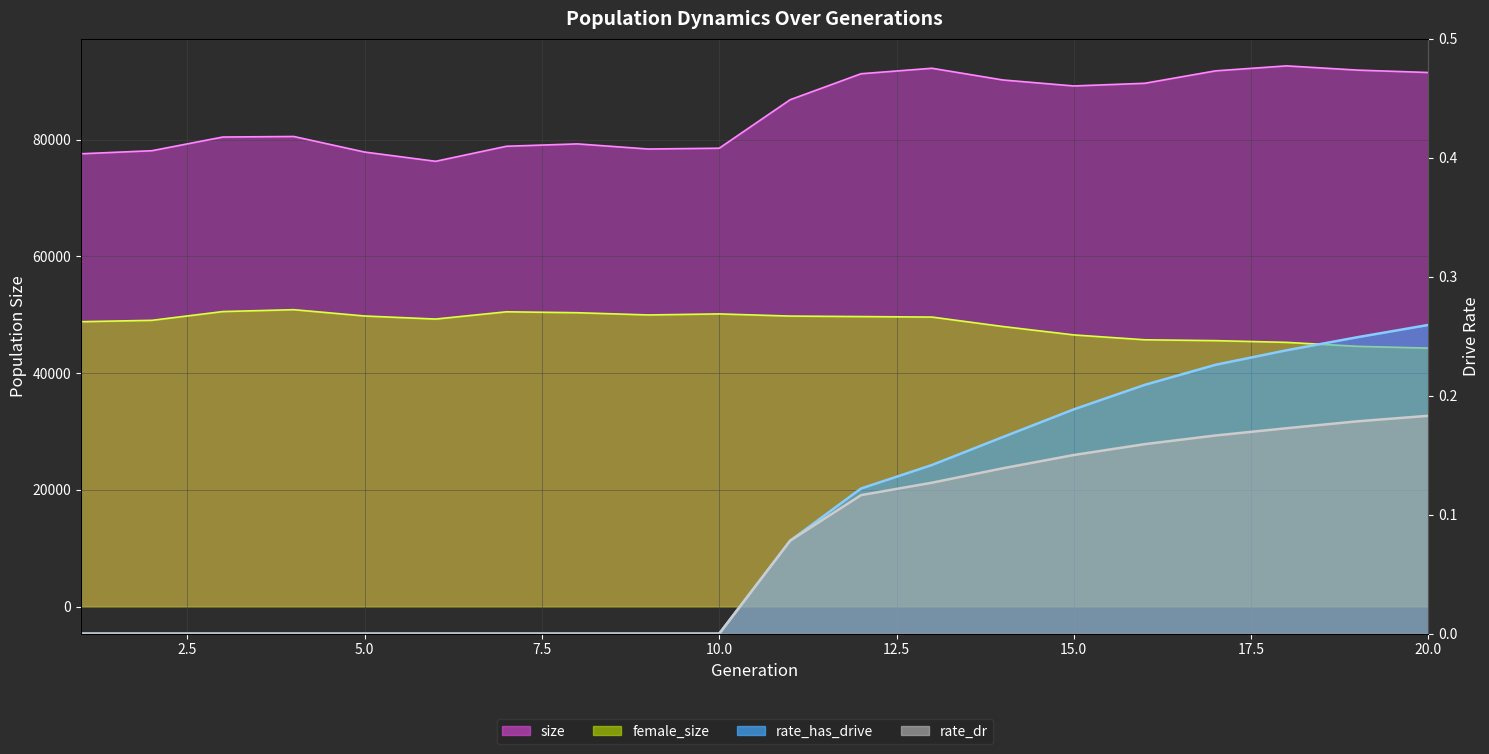

What is the spread (max minus min) of values at 20?

91506.8